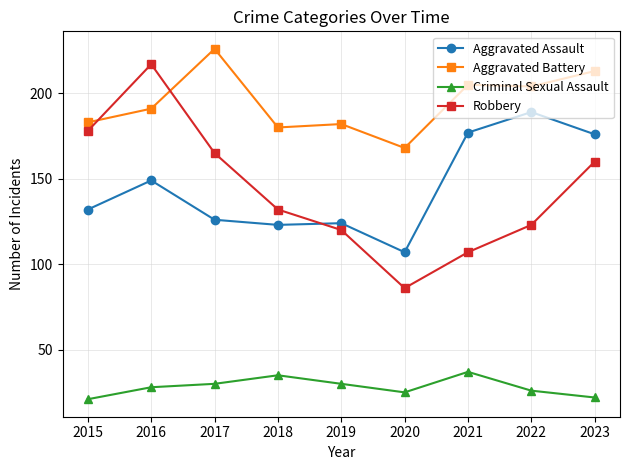

What are all the series names shown in the legend?

Aggravated Assault, Aggravated Battery, Criminal Sexual Assault, Robbery